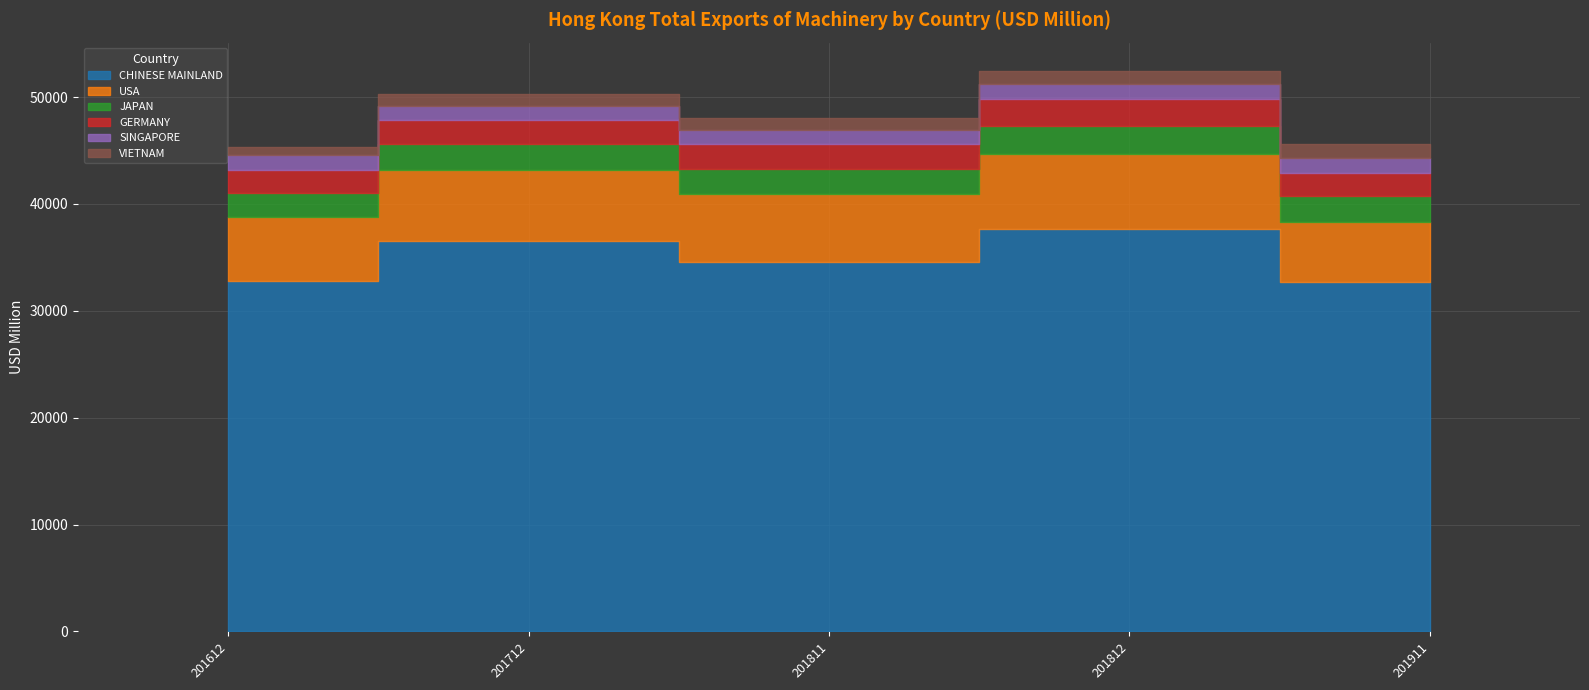

True or false: JAPAN and CHINESE MAINLAND cross at least once.

False